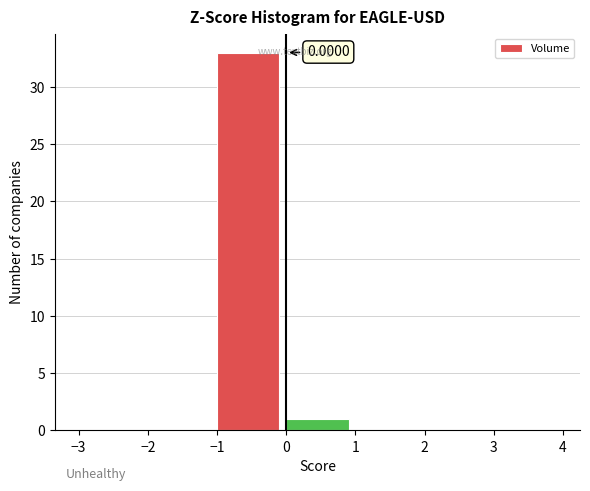

Over which range of the x-axis is the bar tallest?

-1 to 0